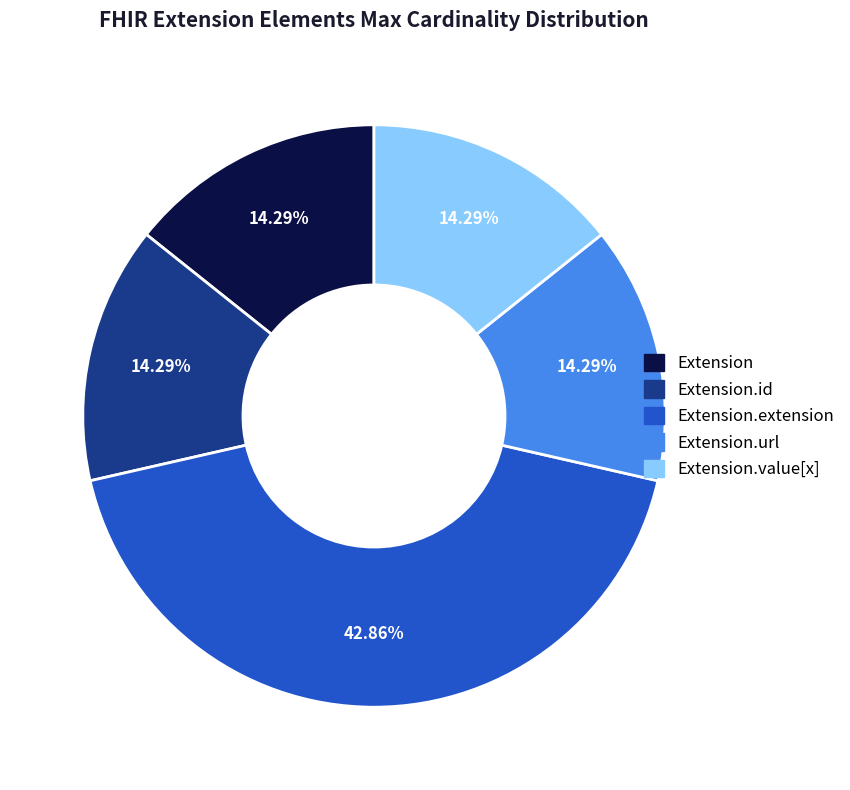

Is there any slice that represents more than half of the pie?

No